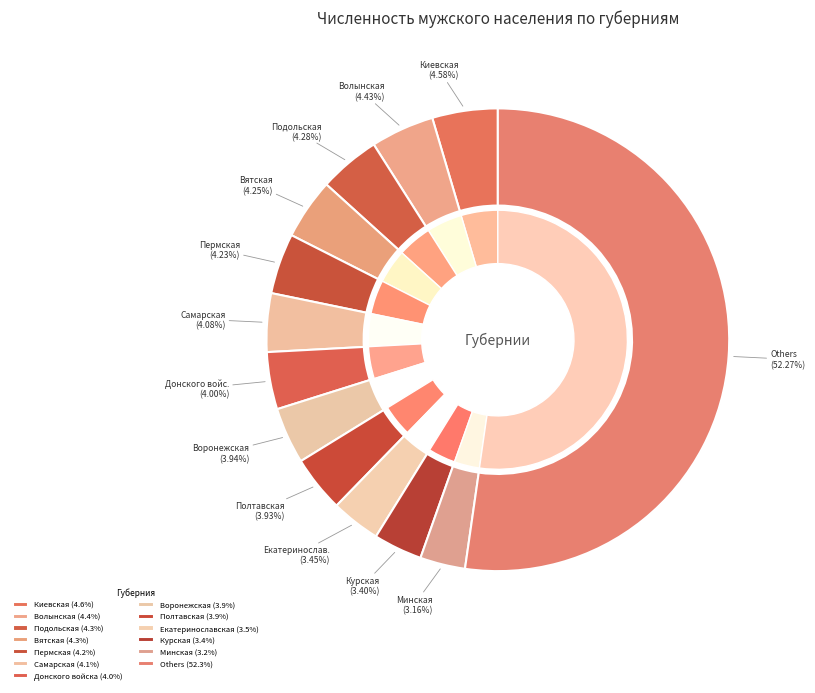

What portion of the pie excludes Нижегородская?

97.9%